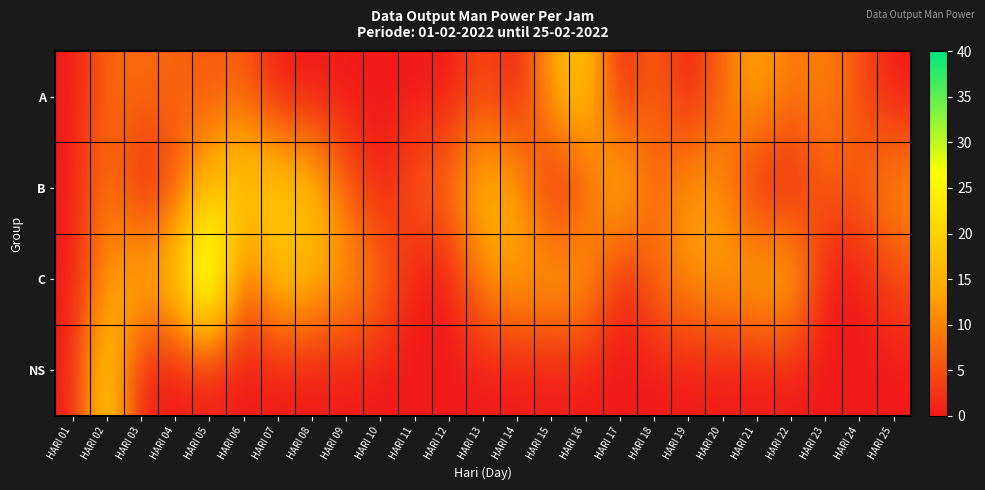

Count the number of categories in the chart.

25